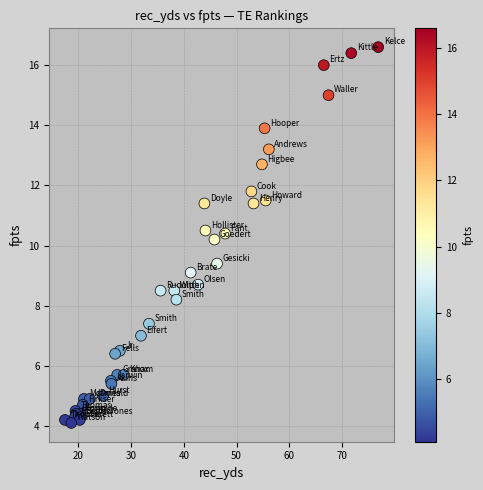

What Y value in the scatter plot is closest to 10?

10.2